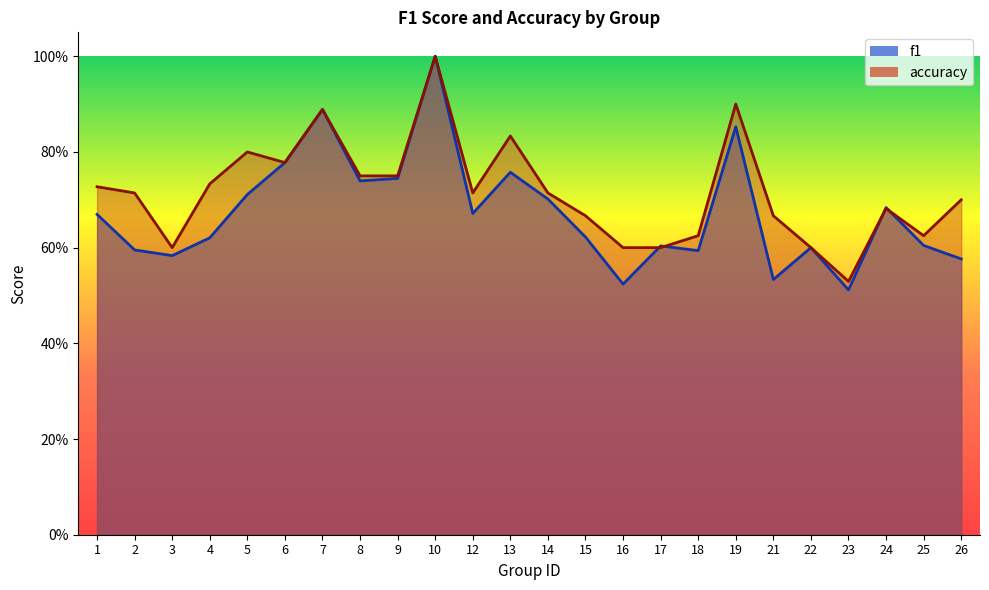

What is the difference between the maximum and minimum values in the f1 series?

0.5